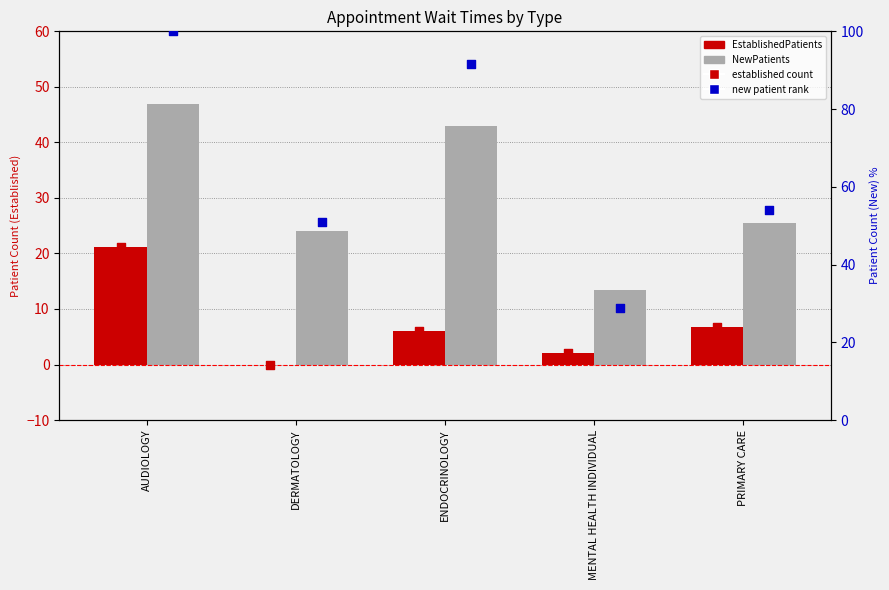

Which series contains the highest Y value?

NewPatients